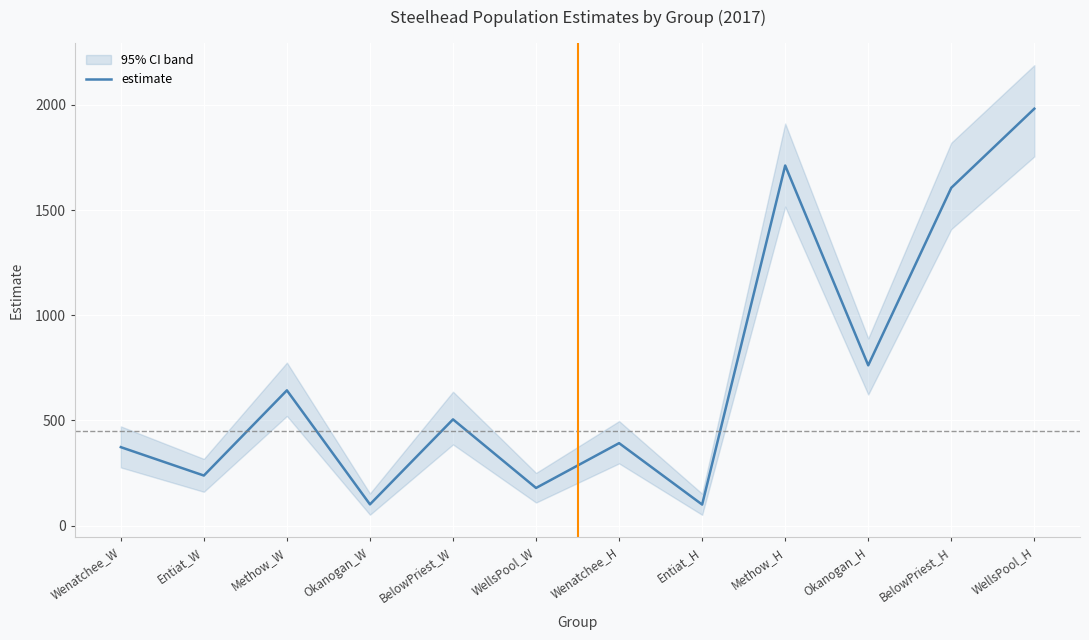

What is the smallest value displayed?

100